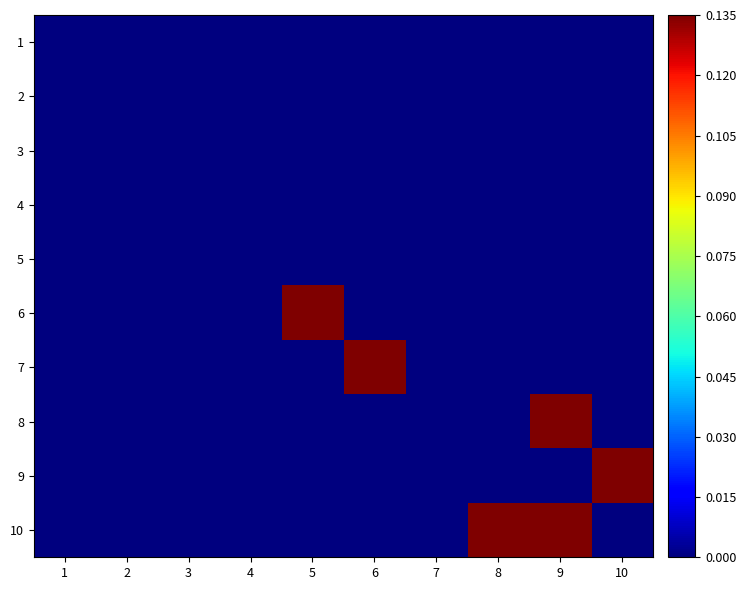

Reading left to right, extract all data points from this chart.

1: 1=0.0	2=0.0	3=0.0	4=0.0	5=0.0	6=0.0	7=0.0	8=0.0	9=0.0	10=0.0
2: 1=0.0	2=0.0	3=0.0	4=0.0	5=0.0	6=0.0	7=0.0	8=0.0	9=0.0	10=0.0
3: 1=0.0	2=0.0	3=0.0	4=0.0	5=0.0	6=0.0	7=0.0	8=0.0	9=0.0	10=0.0
4: 1=0.0	2=0.0	3=0.0	4=0.0	5=0.0	6=0.0	7=0.0	8=0.0	9=0.0	10=0.0
5: 1=0.0	2=0.0	3=0.0	4=0.0	5=0.0	6=0.0	7=0.0	8=0.0	9=0.0	10=0.0
6: 1=0.0	2=0.0	3=0.0	4=0.0	5=0.1	6=0.0	7=0.0	8=0.0	9=0.0	10=0.0
7: 1=0.0	2=0.0	3=0.0	4=0.0	5=0.0	6=0.1	7=0.0	8=0.0	9=0.0	10=0.0
8: 1=0.0	2=0.0	3=0.0	4=0.0	5=0.0	6=0.0	7=0.0	8=0.0	9=0.1	10=0.0
9: 1=0.0	2=0.0	3=0.0	4=0.0	5=0.0	6=0.0	7=0.0	8=0.0	9=0.0	10=0.1
10: 1=0.0	2=0.0	3=0.0	4=0.0	5=0.0	6=0.0	7=0.0	8=0.1	9=0.1	10=0.0